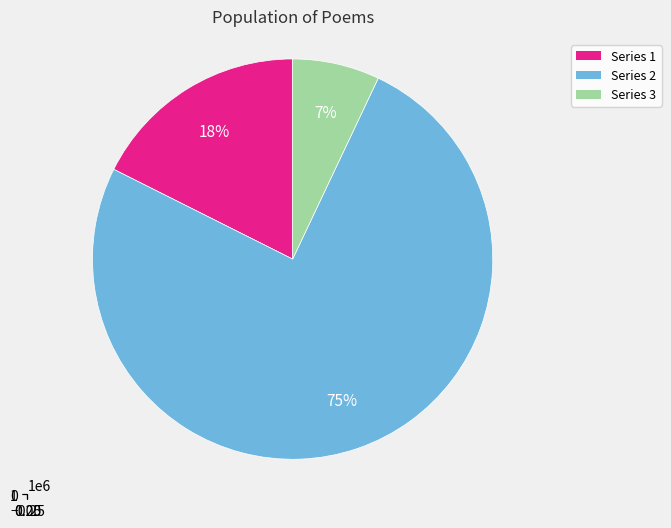

How many segments does this pie chart have?

3